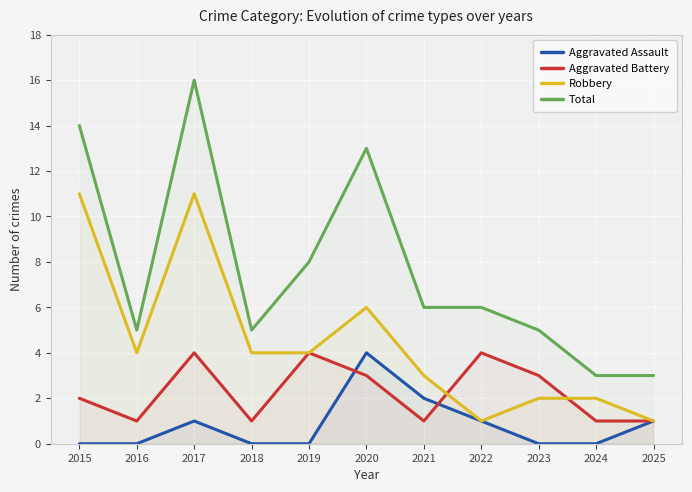

Rank the series by their maximum value, from highest to lowest.

Total, Robbery, Aggravated Assault, Aggravated Battery